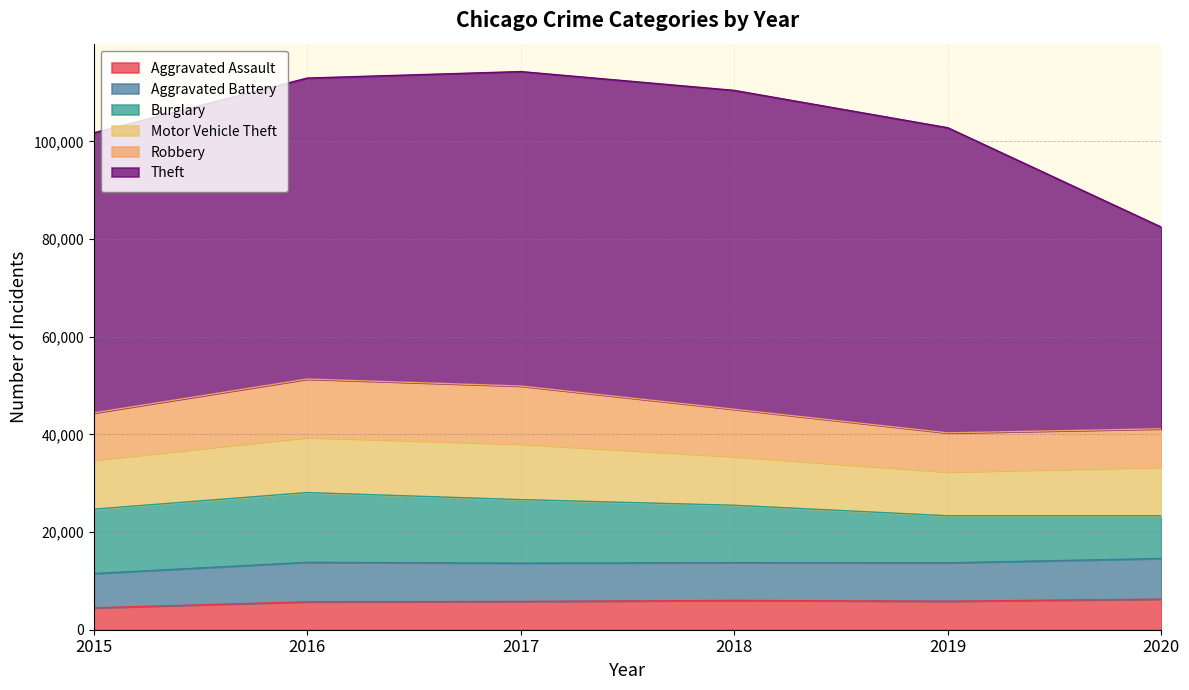

Reading right to left, list all the values displayed in this chart.

Aggravated Assault: 6264	5840	6001	5793	5712	4480
Aggravated Battery: 8318	7857	7735	7845	8085	7018
Burglary: 8753	9638	11746	13001	14289	13184
Motor Vehicle Theft: 9953	8978	9983	11380	11286	10068
Robbery: 7855	7994	9679	11880	11960	9638
Theft: 41282	62473	65281	64379	61617	57348